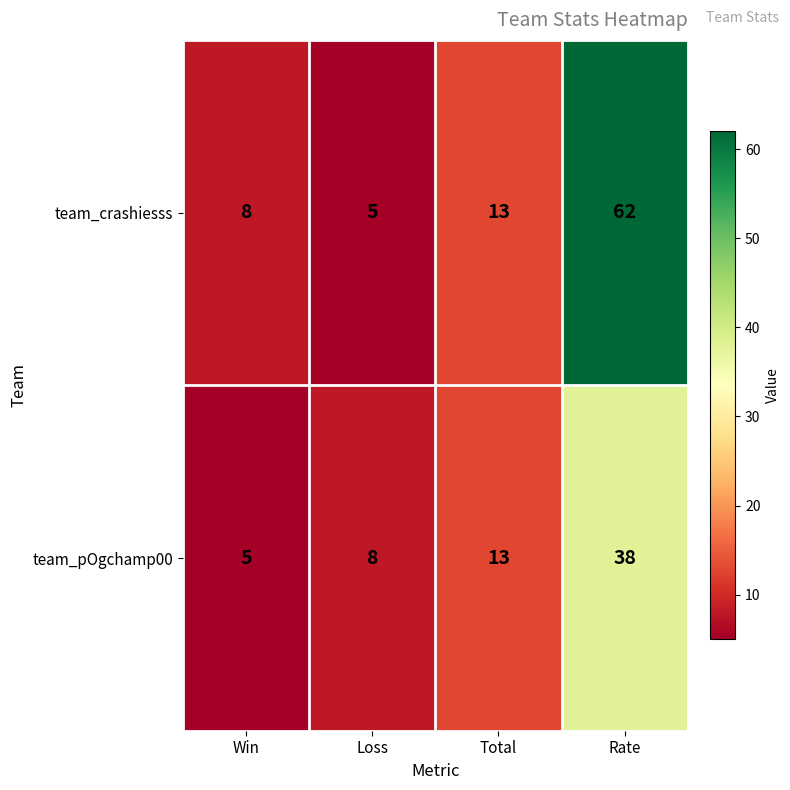

What is the difference between the second highest and second lowest values in the team_pOgchamp00 series?

5